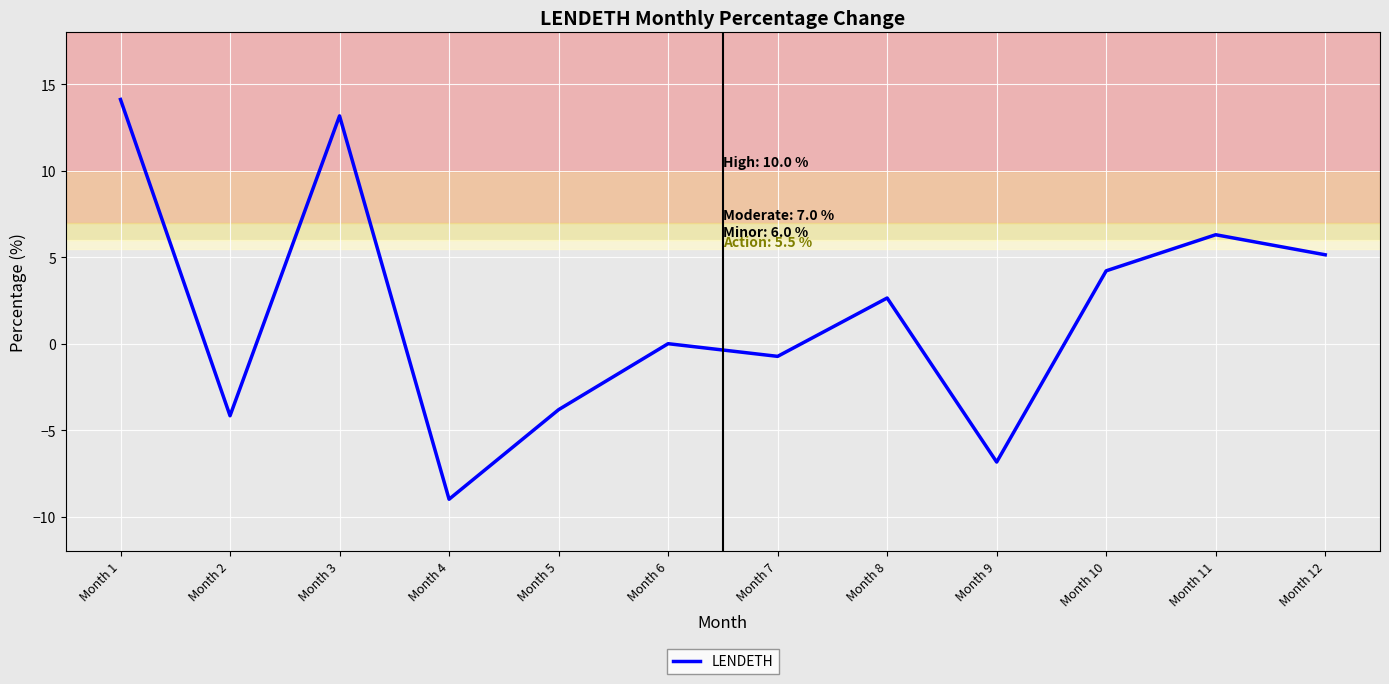

How many interior local peaks (higher than both neighbors) does the data have?

4